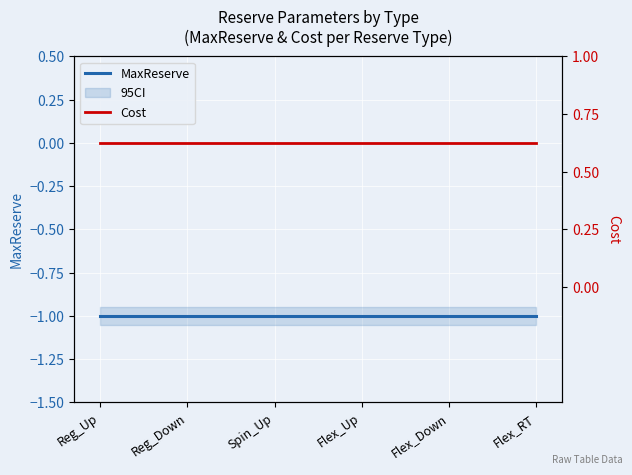

Between Flex_RT and Reg_Down, which is larger?

Flex_RT